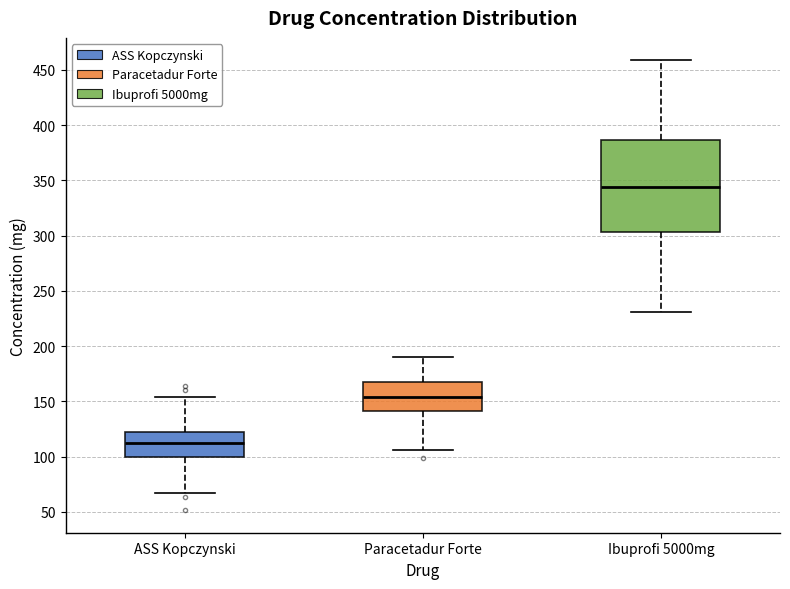

Reading left to right, read every box against the y-axis: the position of its median line, the range the box covers, and the ends of its whiskers. The values are not printed on the chart, so give them approximately, as read against the axis.

ASS Kopczynski: median 110, box 100 to 125, whiskers 65 to 155
Paracetadur Forte: median 155, box 140 to 165, whiskers 105 to 190
Ibuprofi 5000mg: median 345, box 305 to 385, whiskers 230 to 460